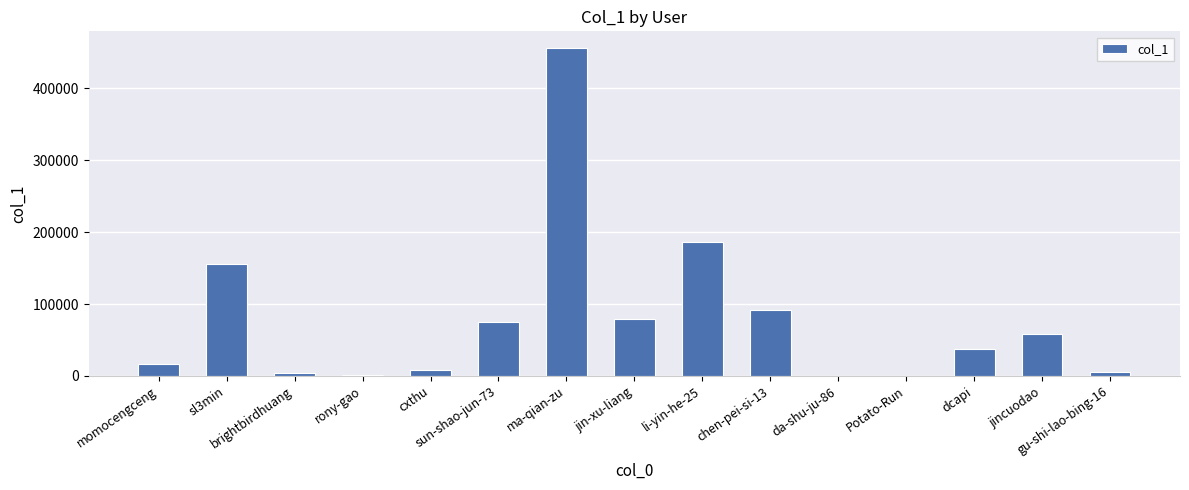

What is the greatest value displayed?

456611